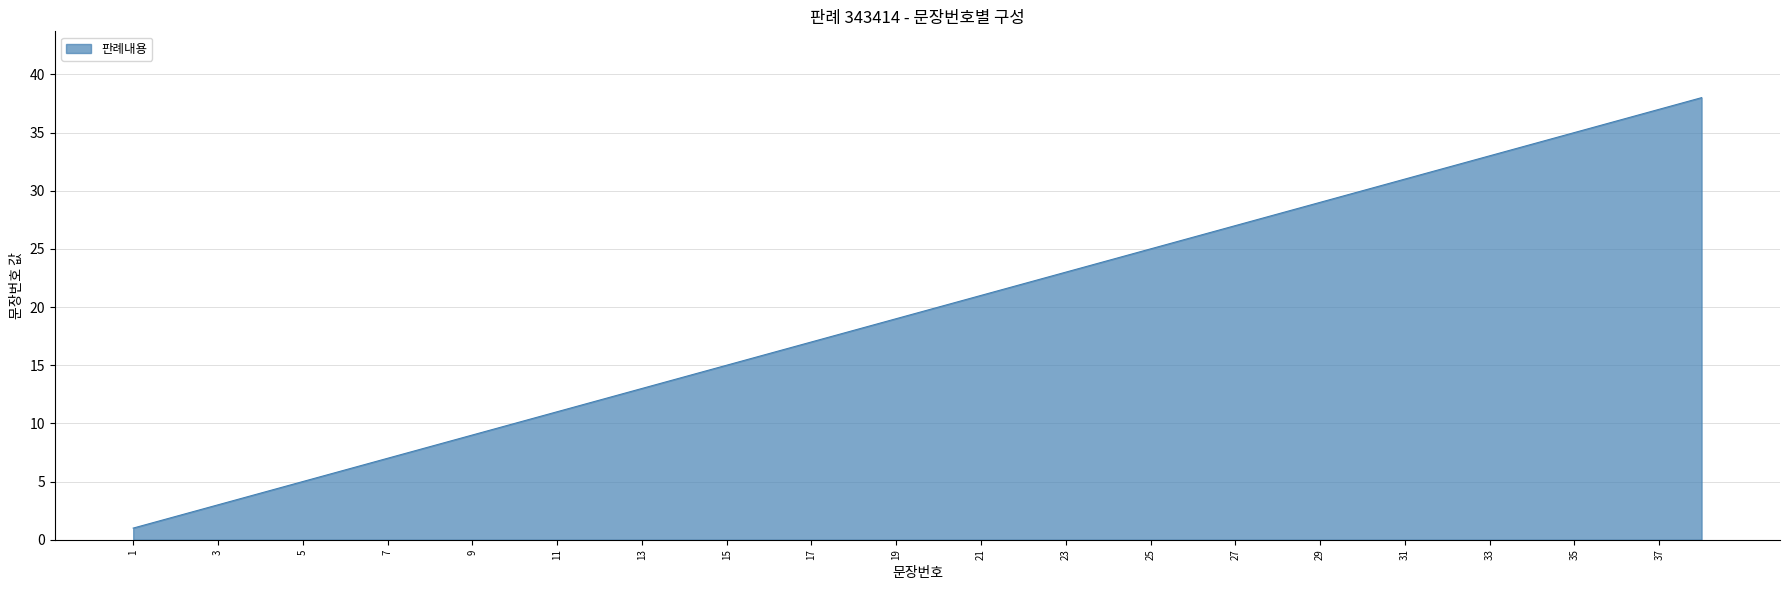

Reading left to right, what are all the values shown in this chart?

1	2	3	4	5	6	7	8	9	10	11	12	13	14	15	16	17	18	19	20	21	22	23	24	25	26	27	28	29	30	31	32	33	34	35	36	37	38